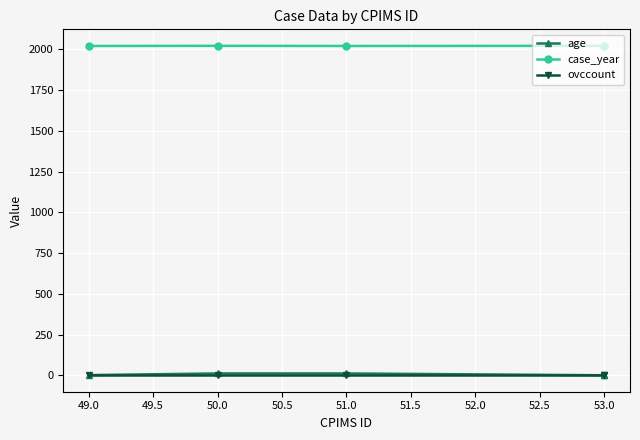

How many data points in age are above 1?

2